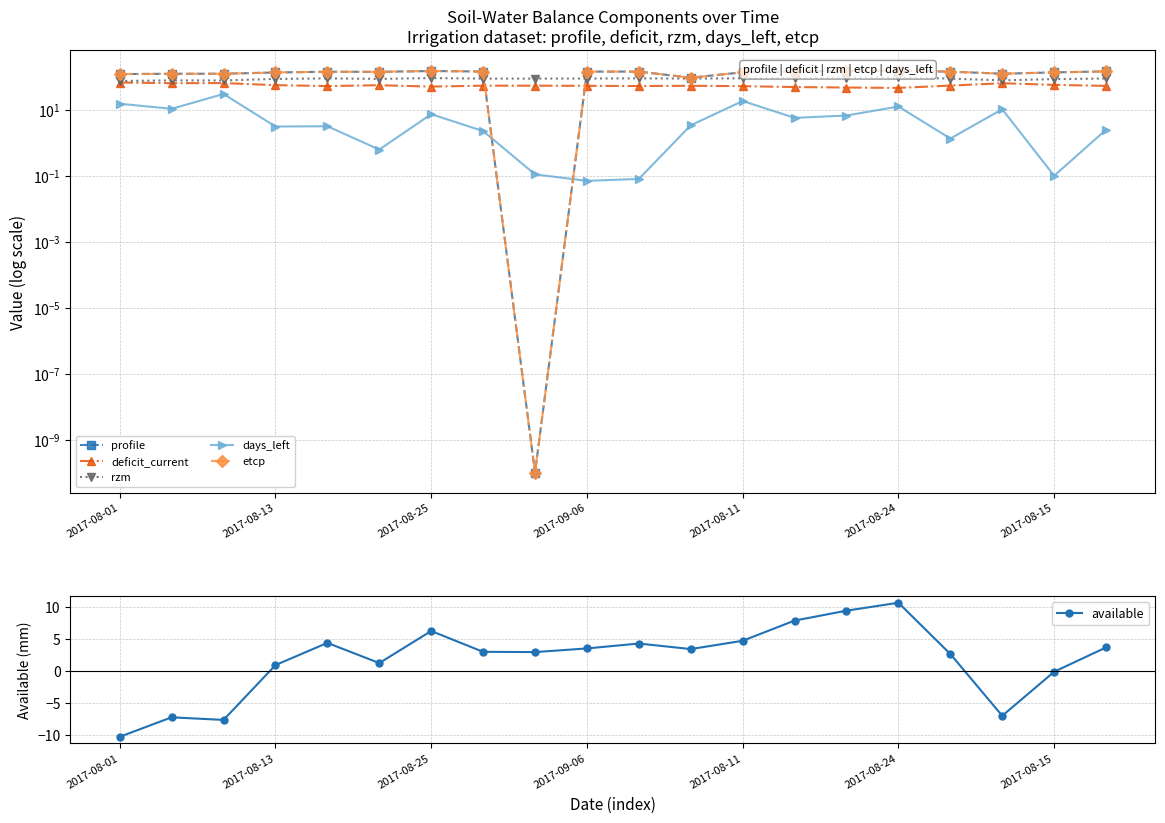

Where does the days_left series first go above 3?

2017-08-01